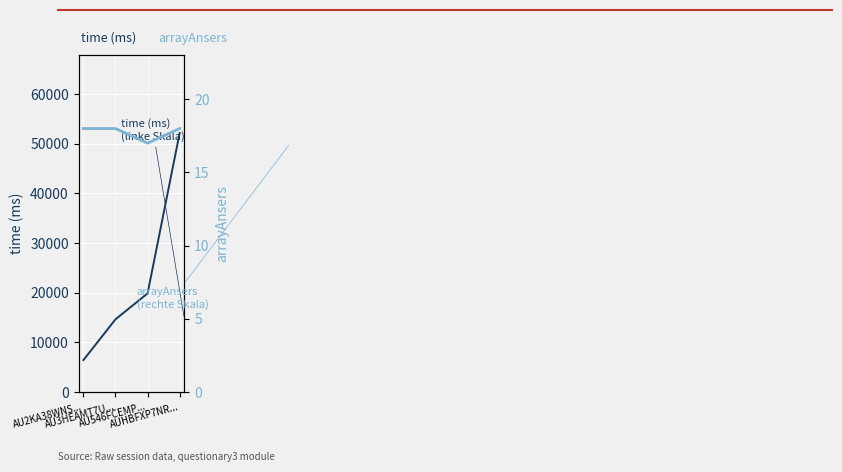

Rank the series by their maximum value, from lowest to highest.

arrayAnsers
(rechte Skala), time (ms)
(linke Skala)